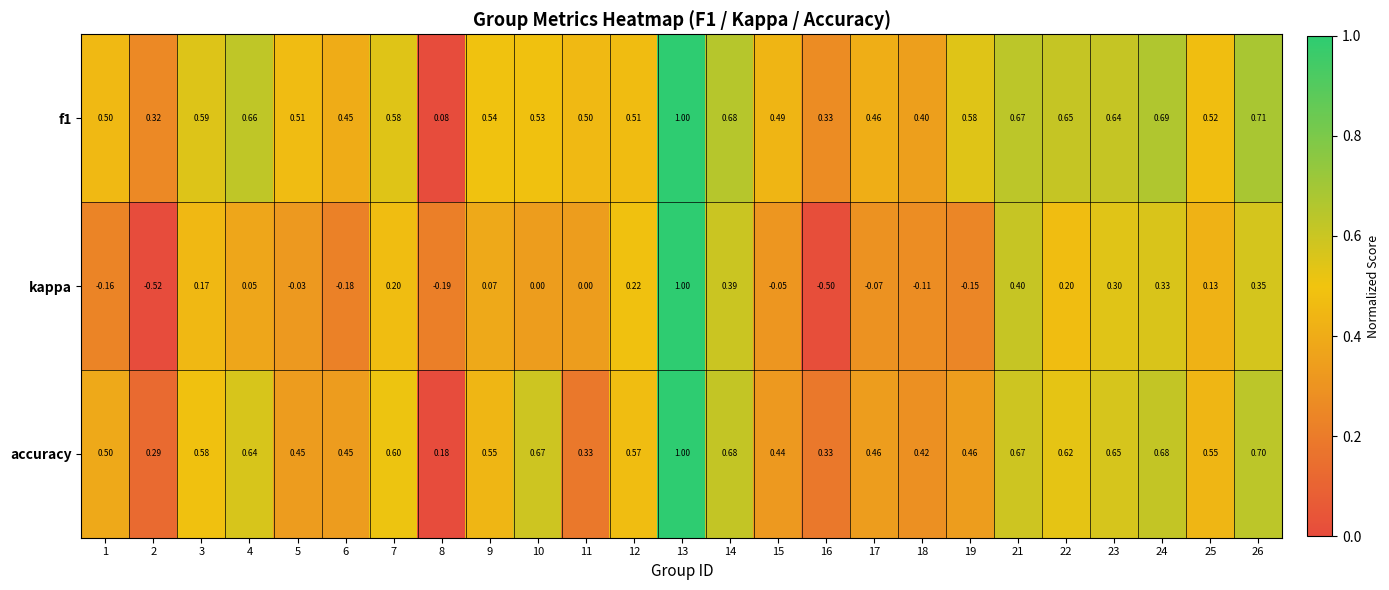

Which series changed the most between 4 and 13?

kappa